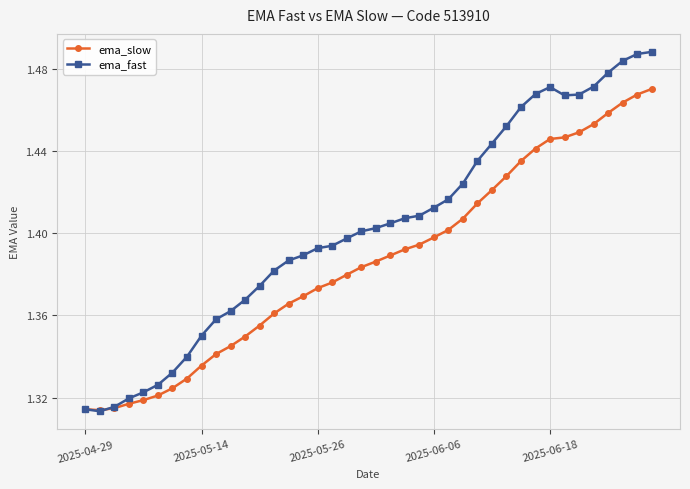

Which series has the widest spread of values?

ema_fast